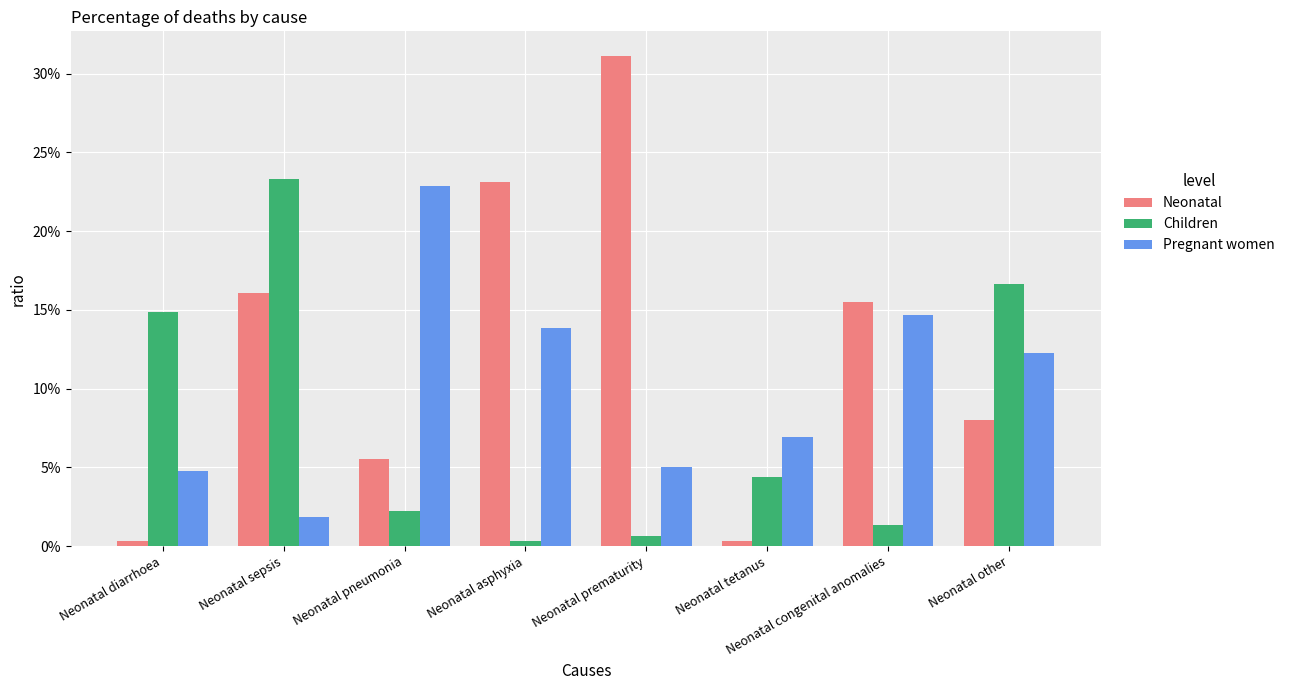

Reading left to right, list all the values displayed in this chart.

Neonatal: 0.0	0.2	0.1	0.2	0.3	0.0	0.2	0.1
Children: 0.1	0.2	0.0	0.0	0.0	0.0	0.0	0.2
Pregnant women: 0.0	0.0	0.2	0.1	0.1	0.1	0.1	0.1